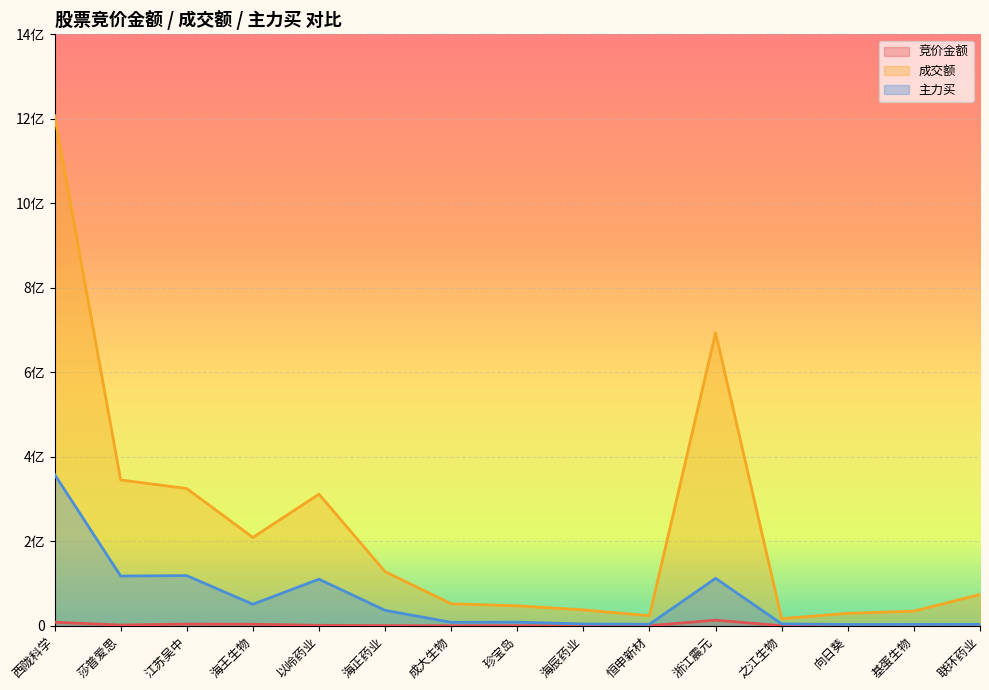

At which category does 竞价金额 reach its first local valley?

莎普爱思